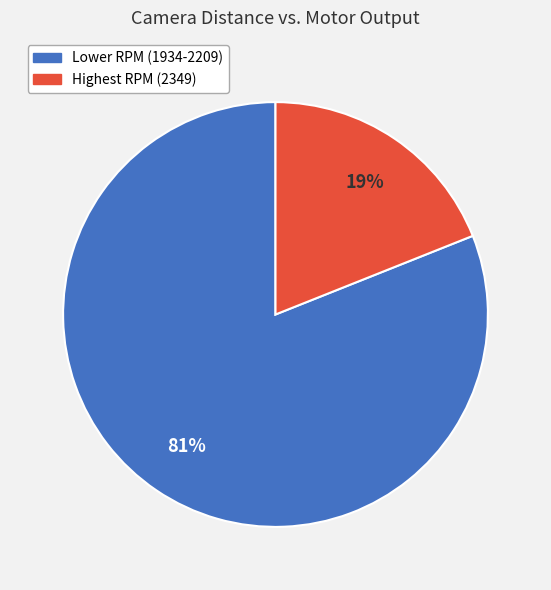

What is the largest slice in the pie chart?

Lower RPM (1934-2209)